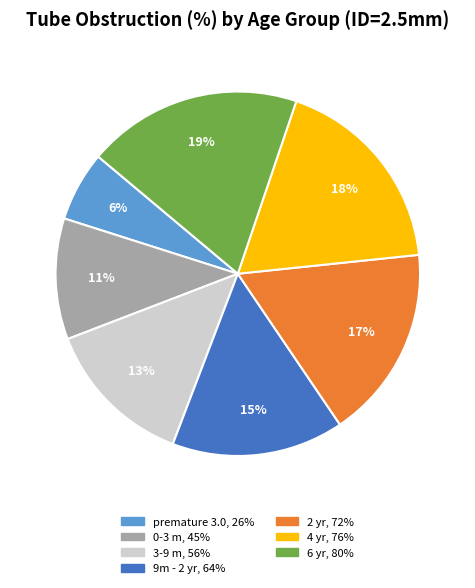

To the nearest percent, what is the difference between the largest and smallest slice percentages?

13%